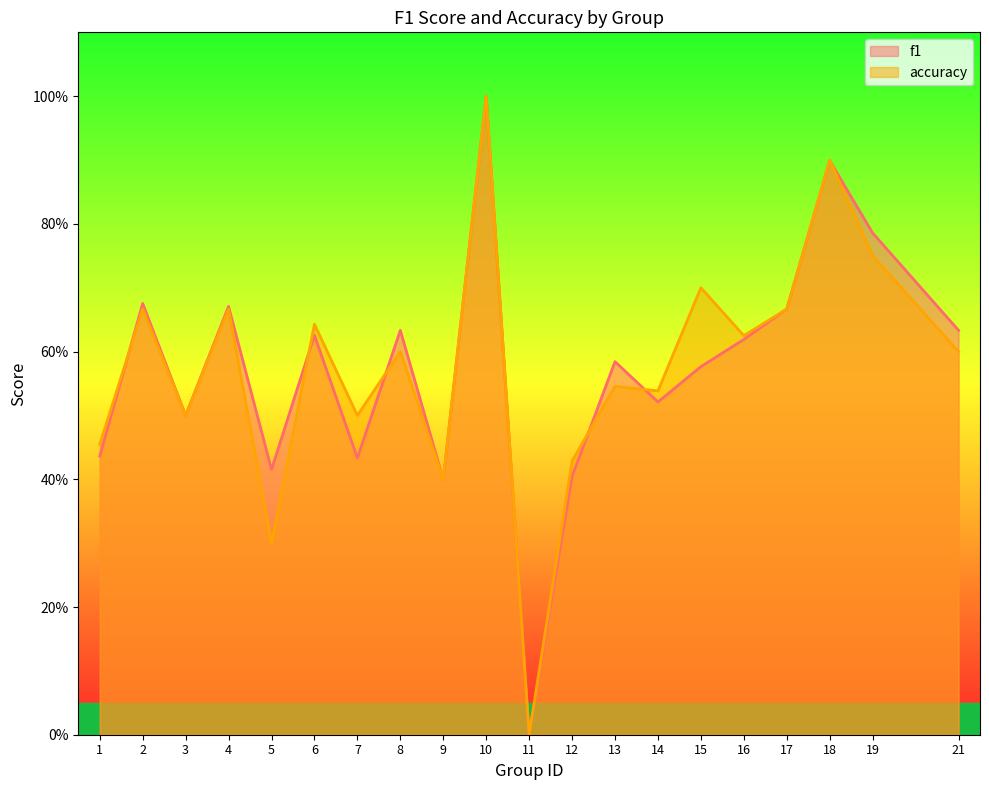

What is the value of the accuracy point at the 9th from the left?

0.4